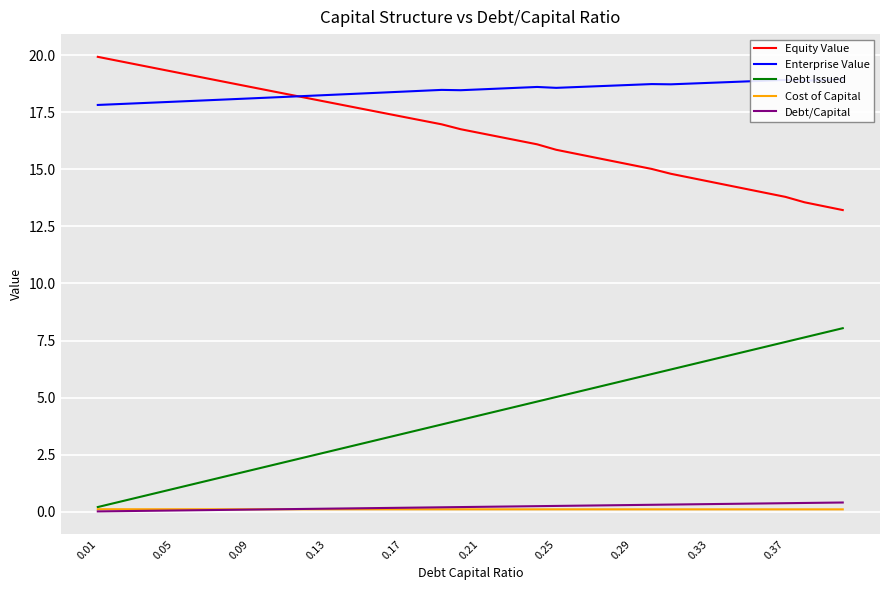

True or false: Debt Issued and Equity Value intersect in this chart.

False